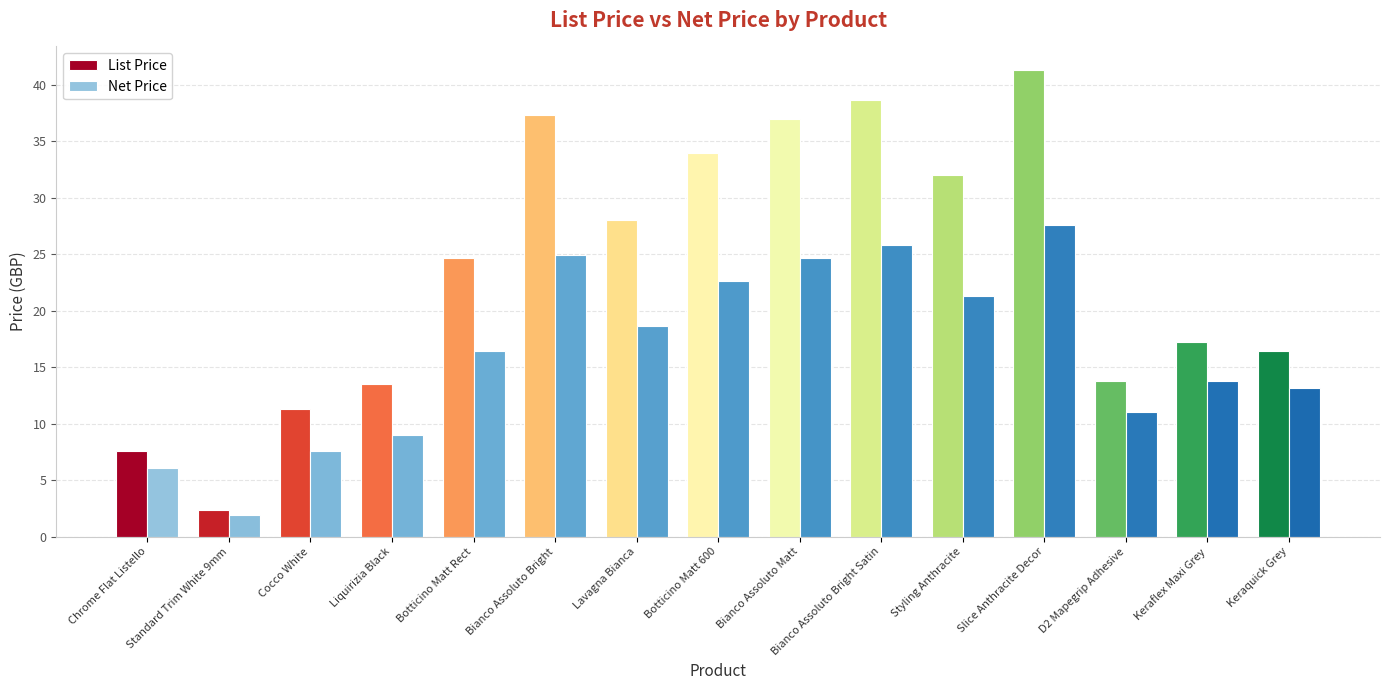

How many data points in List Price are less than 24?

7